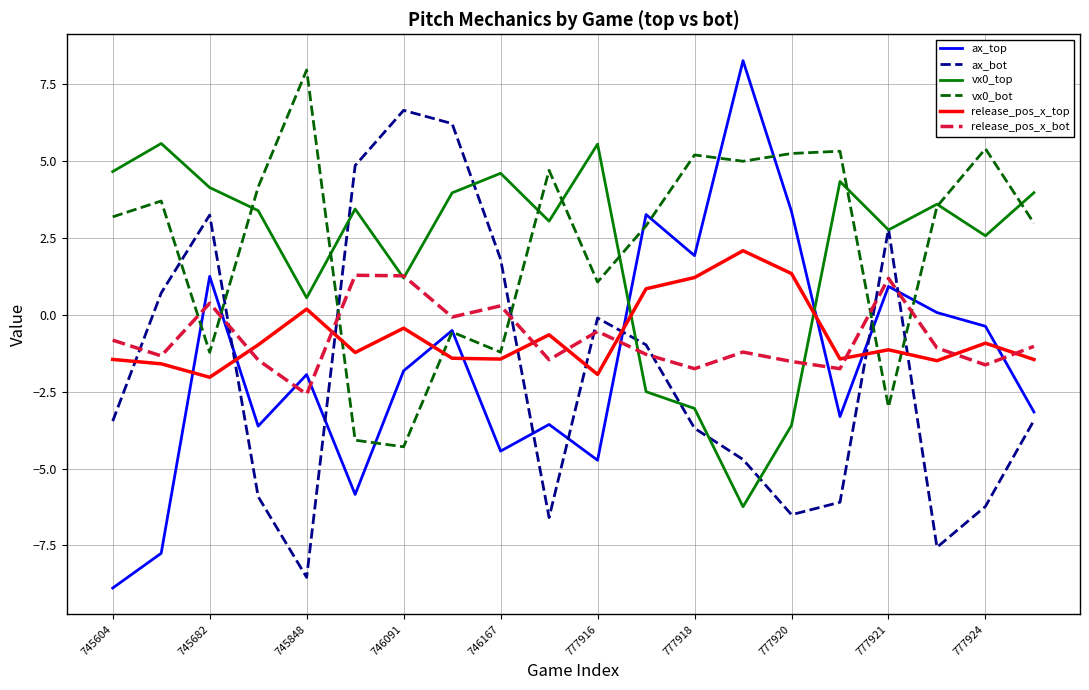

True or false: release_pos_x_bot and release_pos_x_top intersect in this chart.

True